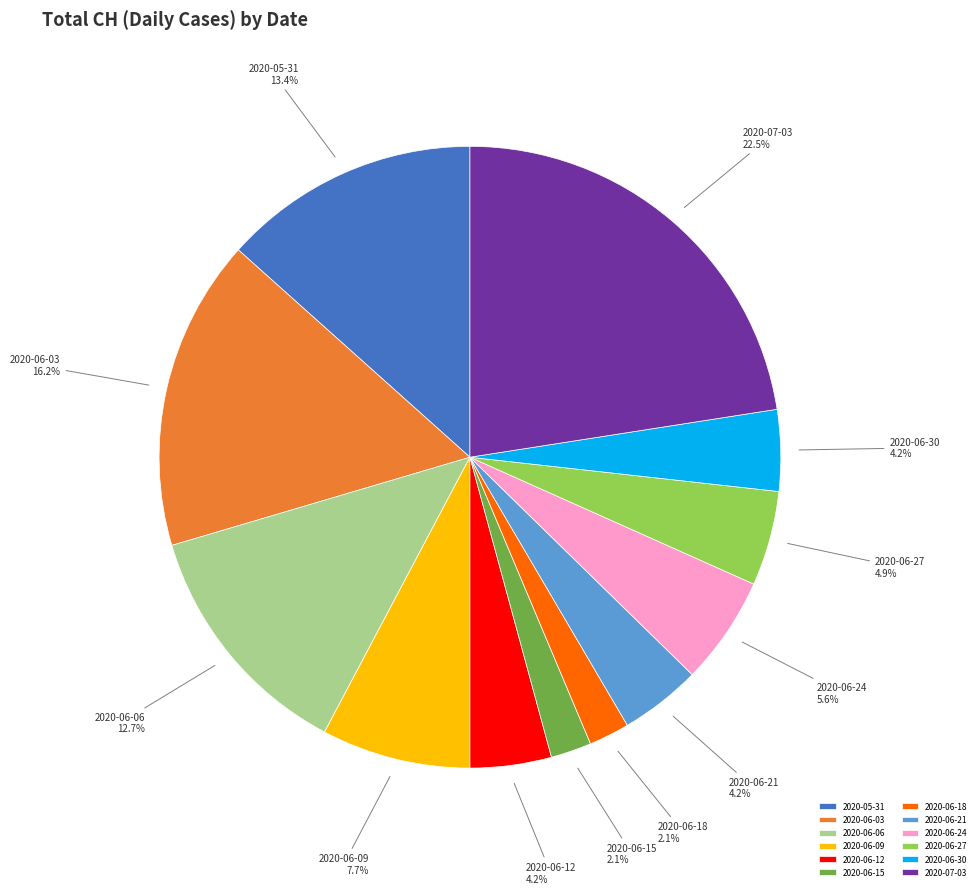

Which category has the biggest portion of the pie?

2020-07-03